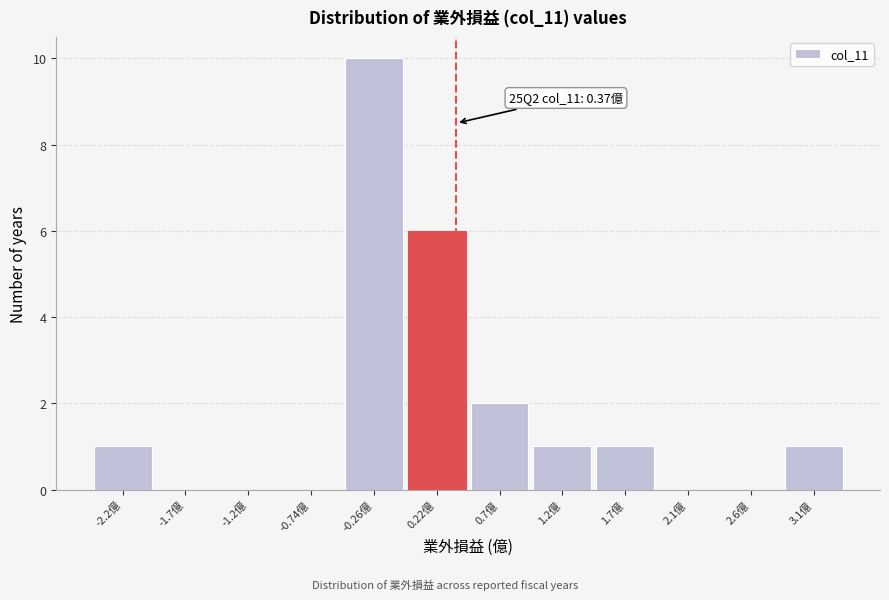

Which range on the x-axis has the tallest bar?

-0.50 to 0.00